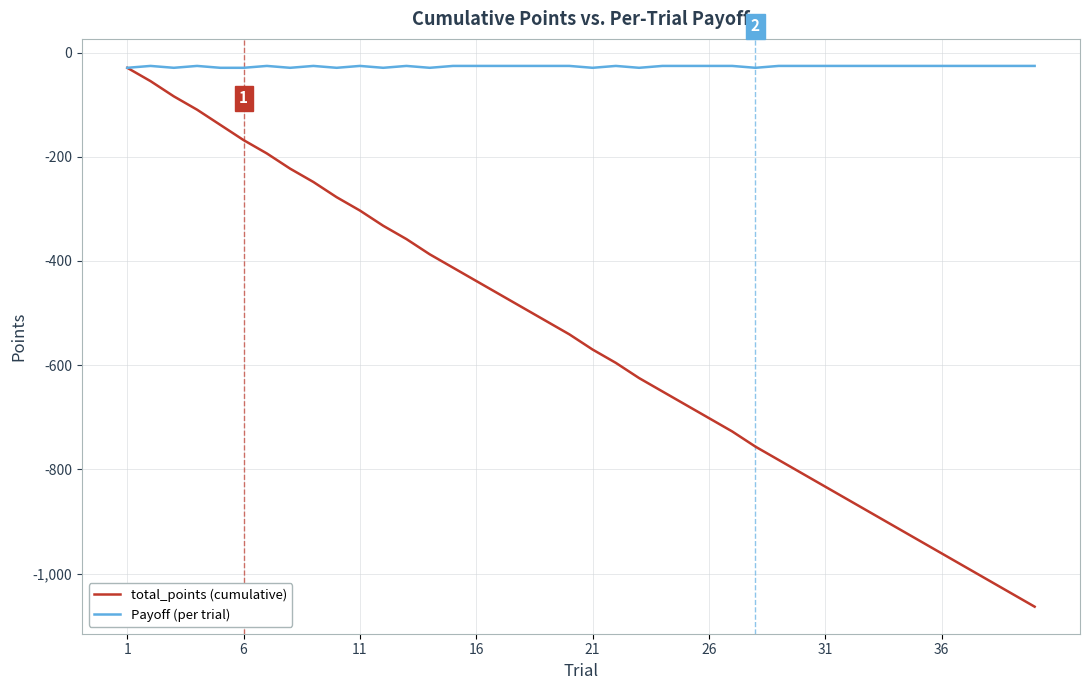

Which series has the widest spread of values?

total_points (cumulative)